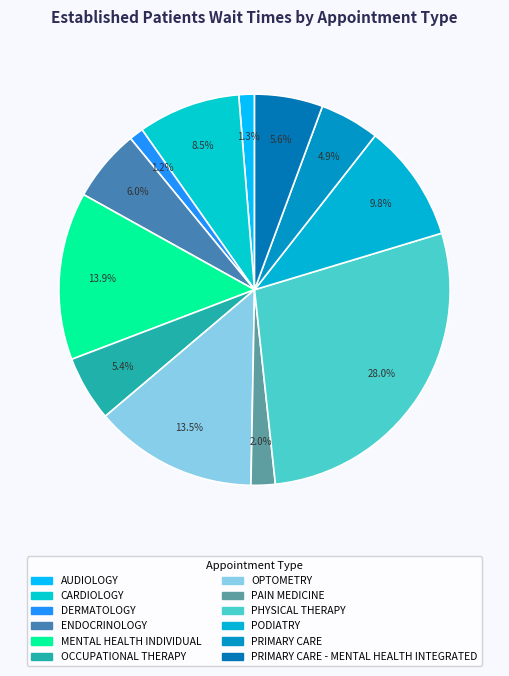

Count the number of slices in the pie.

12